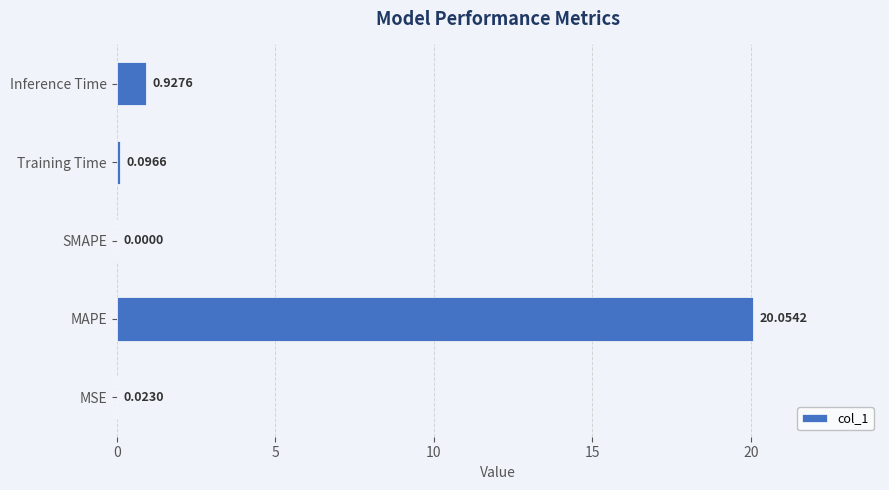

What is the change in value from MSE to Inference Time?

+0.9